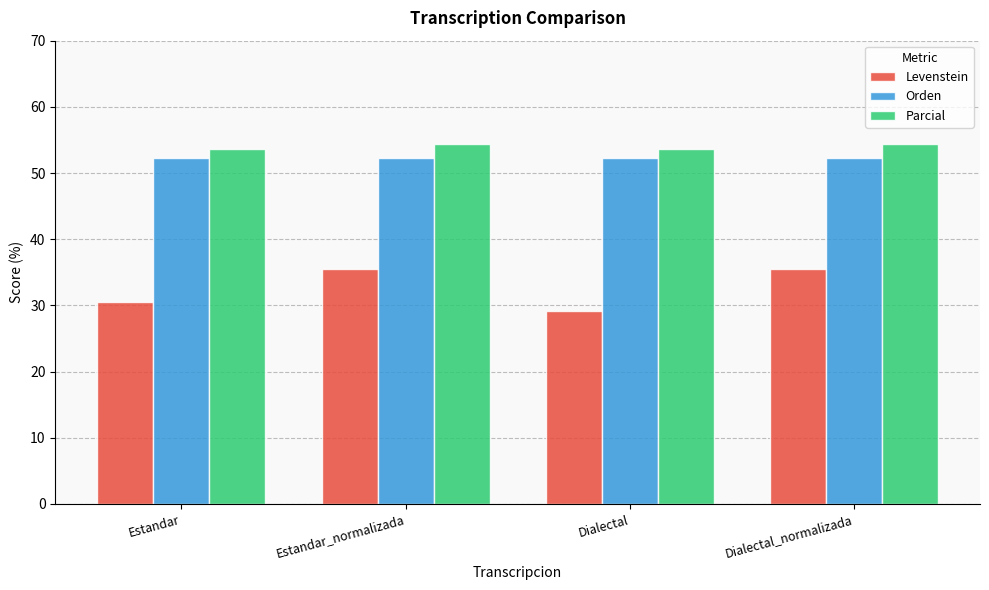

Count the Parcial values in the range 53 to 54.

2